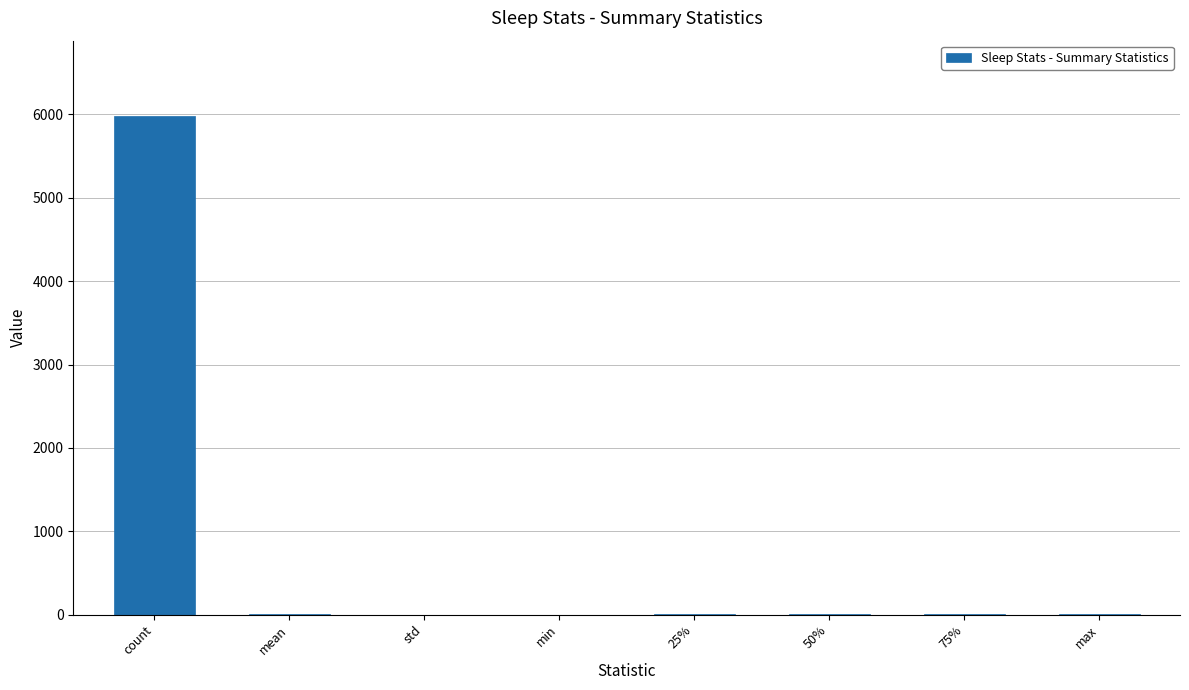

Which has a higher value, std or count?

count